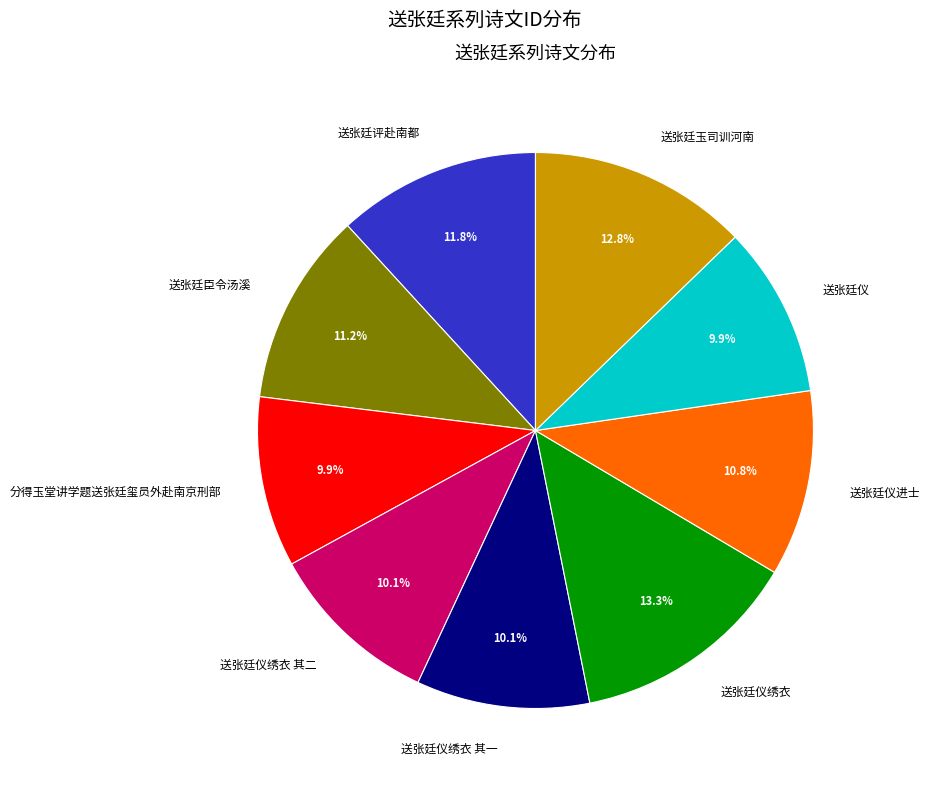

What is the largest slice in the pie chart?

送张廷仪绣衣